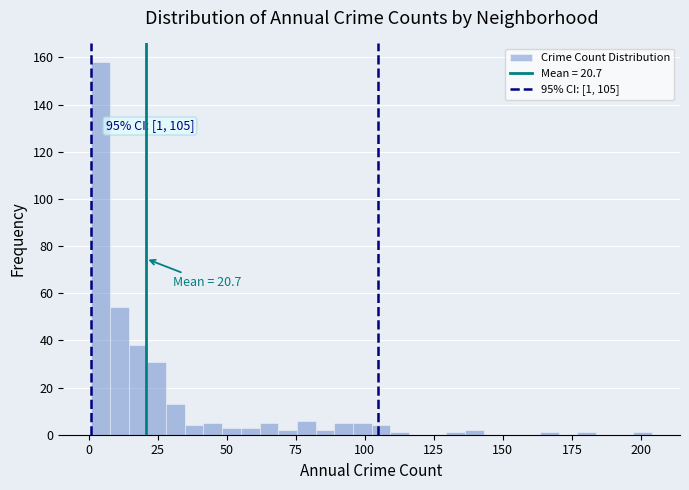

Around what value on the x-axis is the tallest bar? Give the approximate position of its centre, as read against the axis.

5